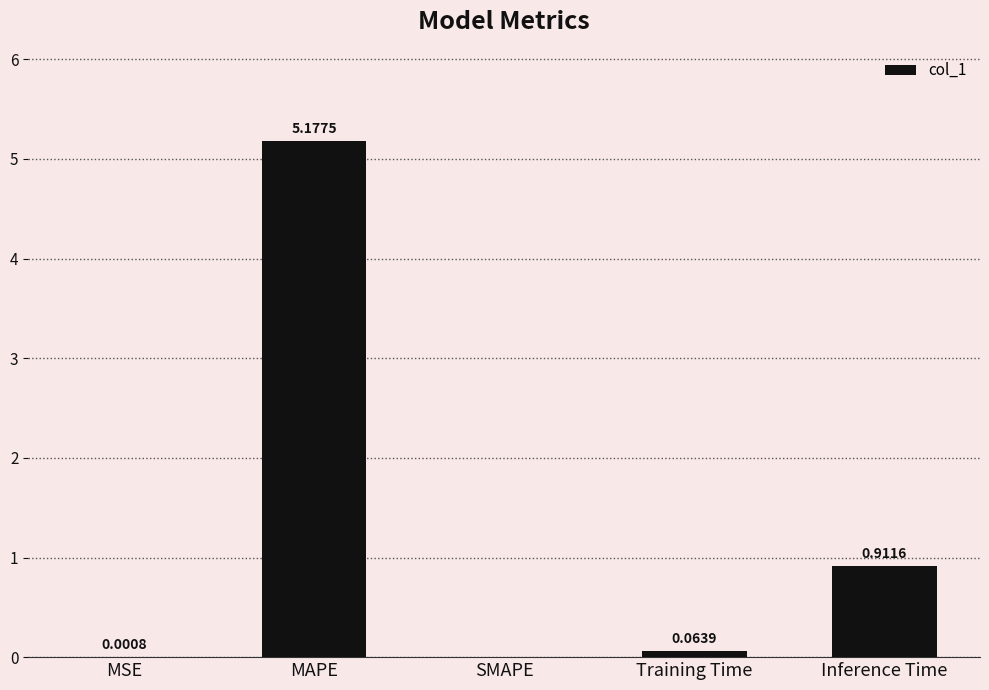

What is the sum of all values?

6.2